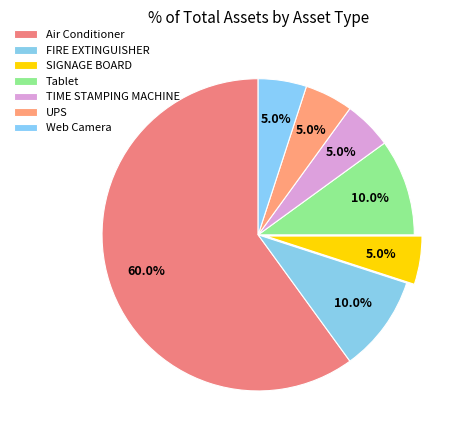

Count the number of slices in the pie.

7